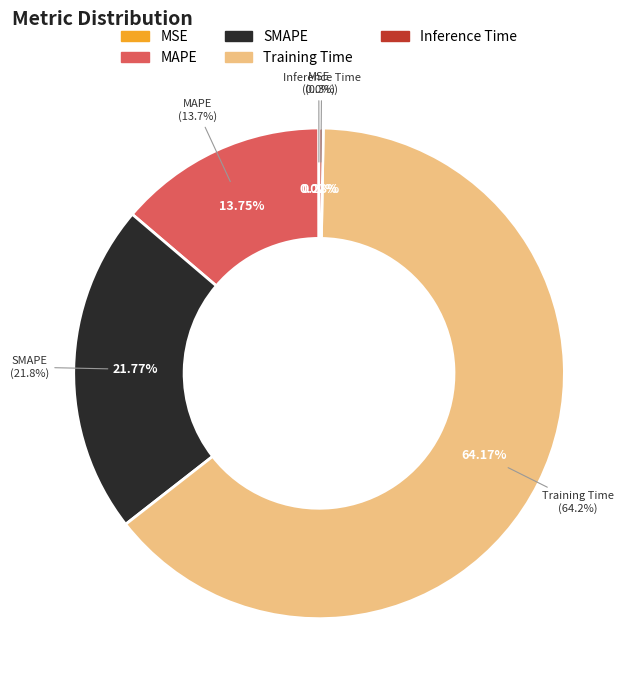

Does Training Time represent more than half of the total?

Yes